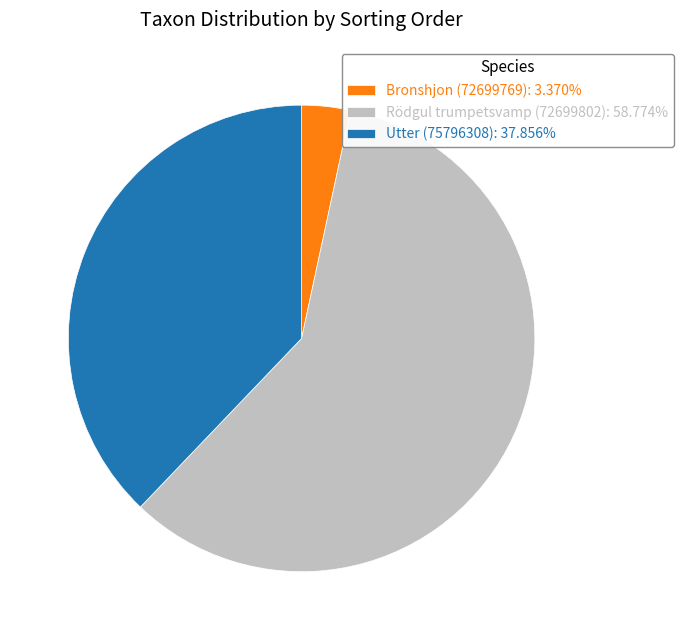

Is it true that Rödgul trumpetsvamp (72699802) is 70% of the pie?

False